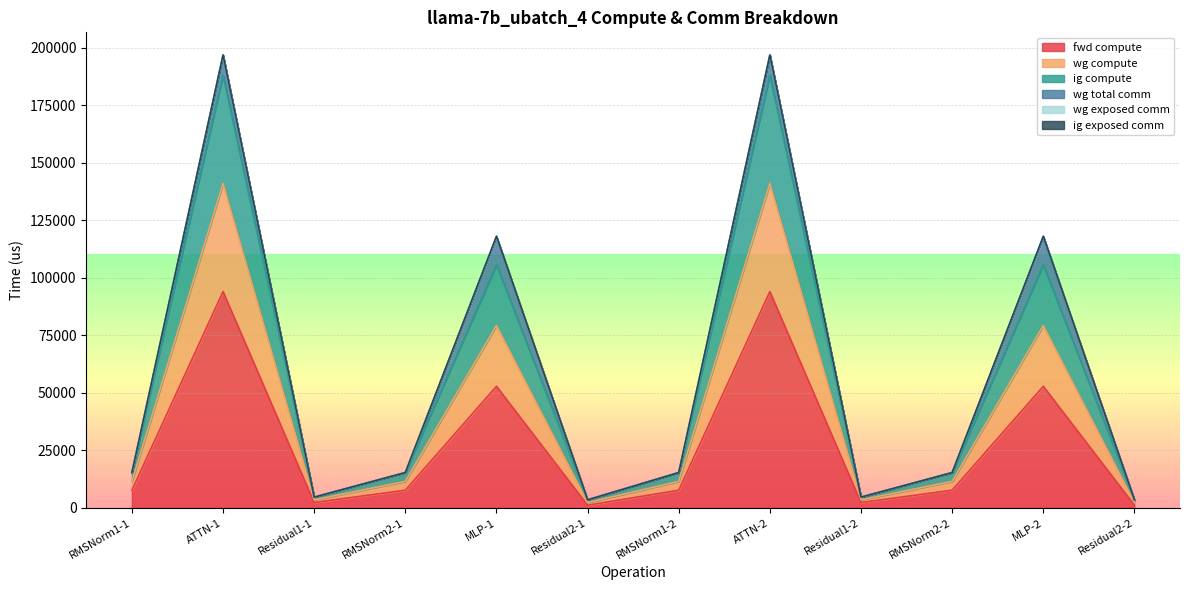

At which category is the sum across all series the highest?

ATTN-1